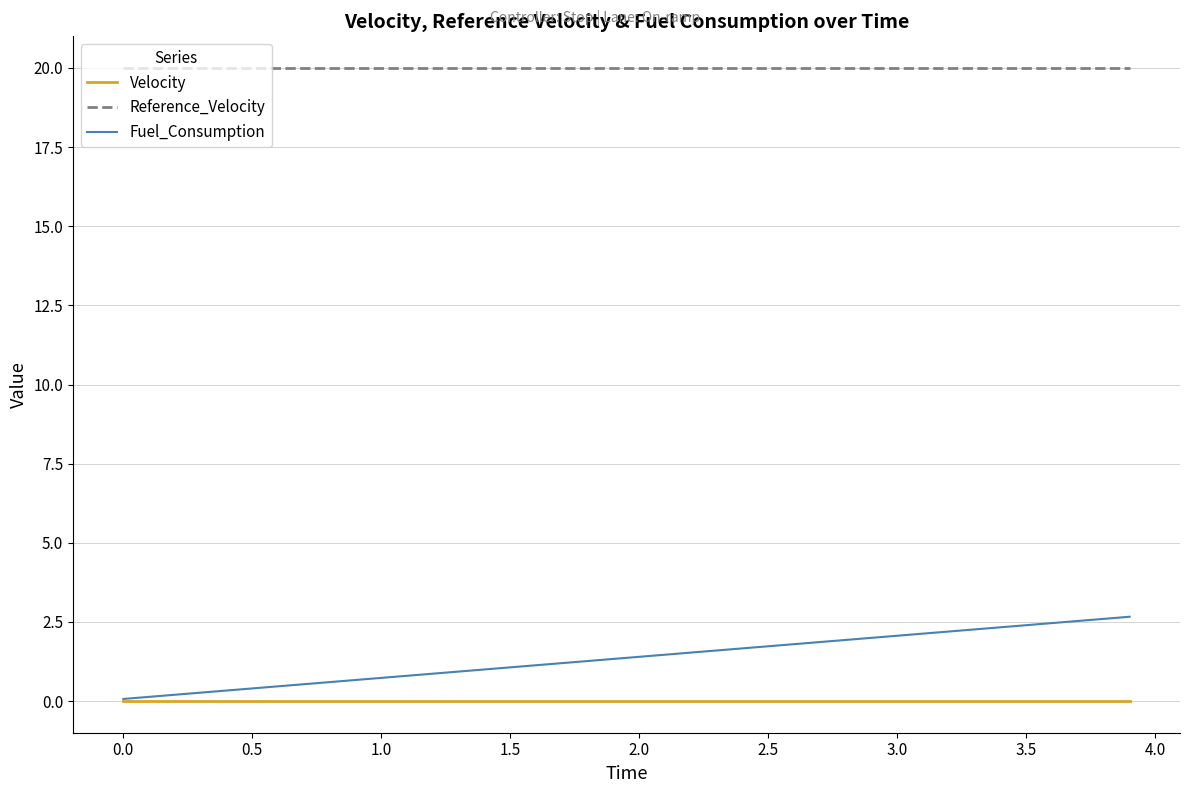

Which series has the widest spread of values?

Fuel_Consumption